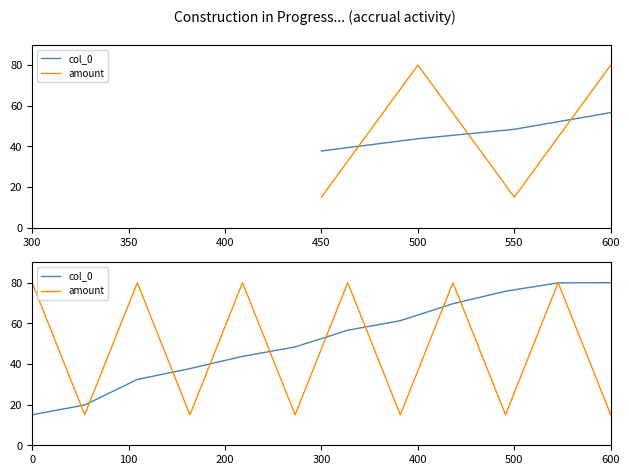

List the series in order of their overall mean, highest first.

col_0, amount